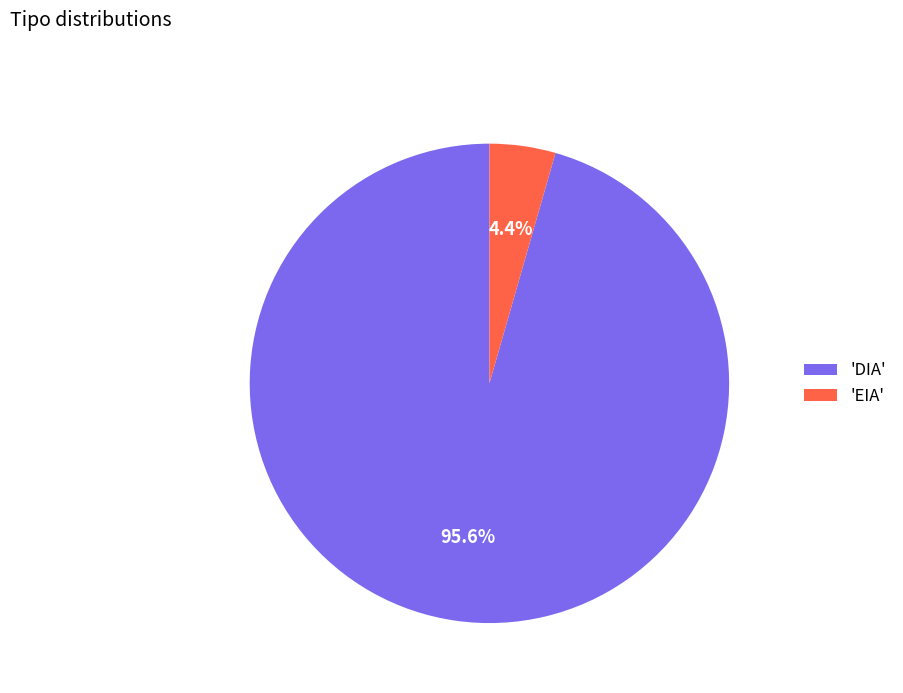

What is the majority slice?

'DIA'